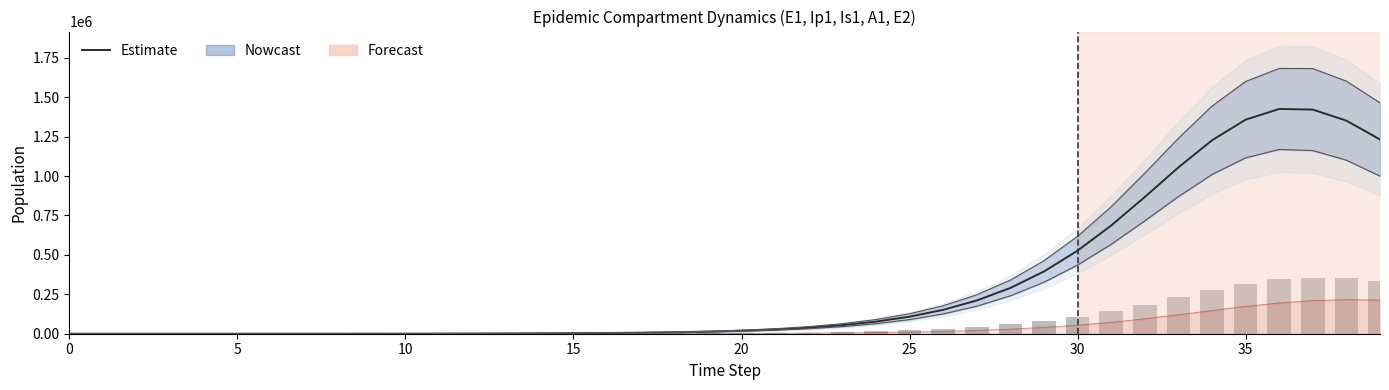

What is the average value of the E1 (Estimate) series?

314036.1